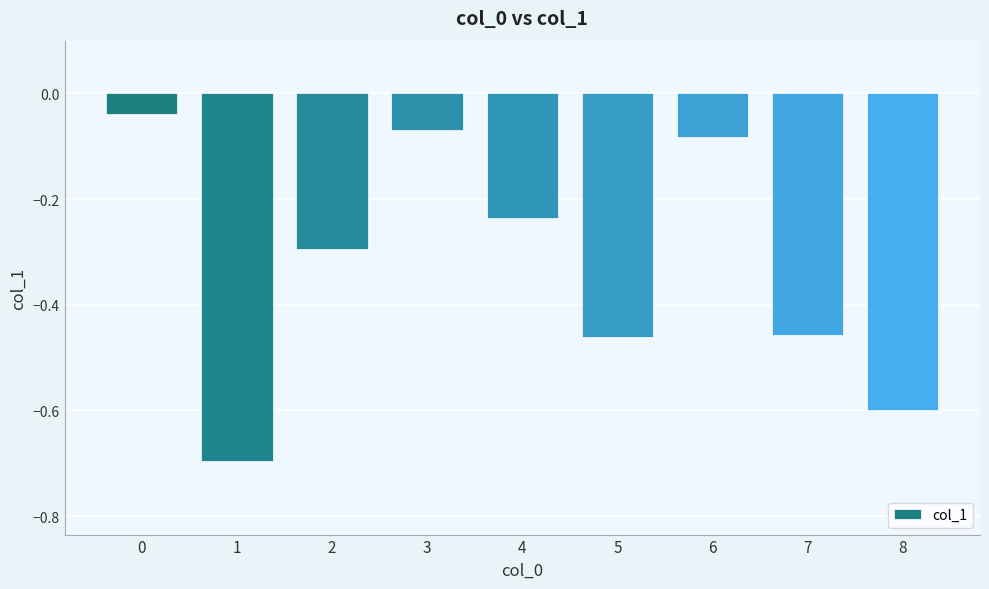

What is the value of the 9th bar from the left?

-0.6